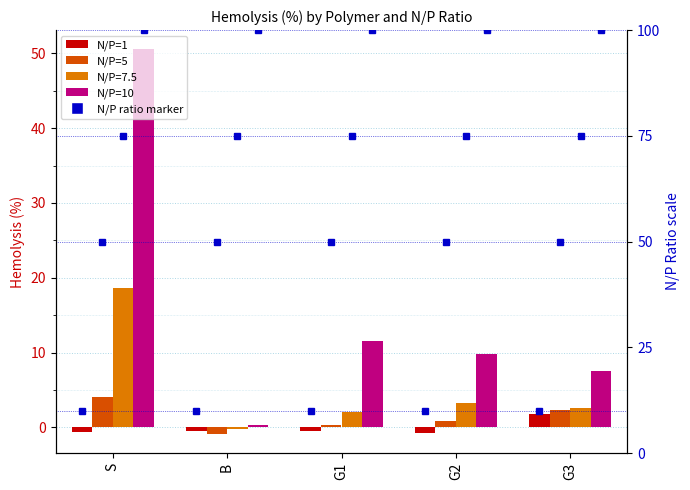

What position from the left is G3?

5